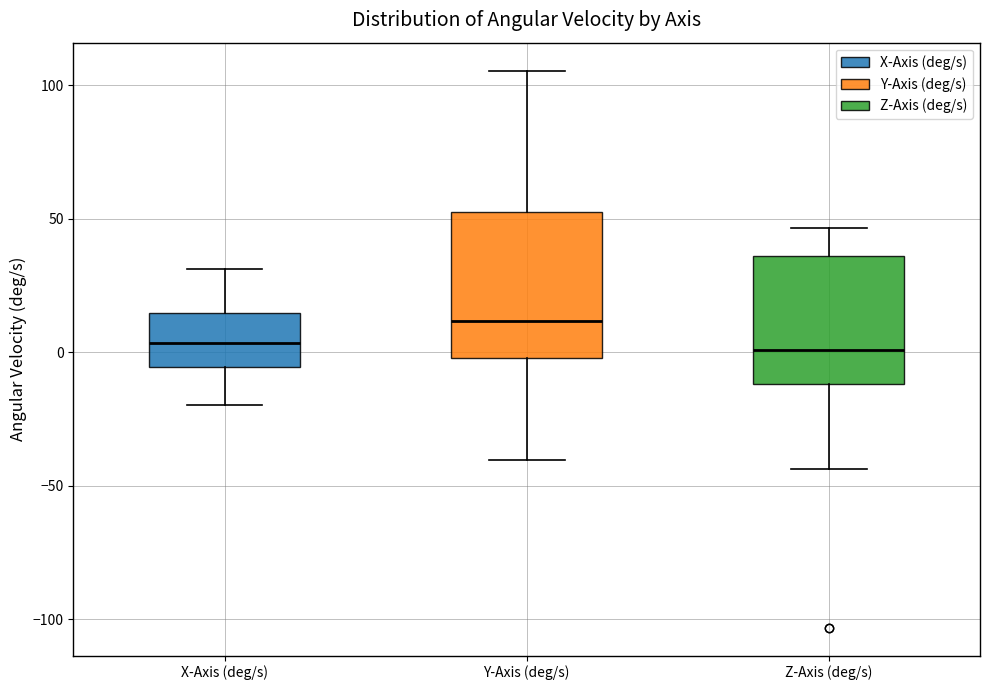

Reading left to right, read every box against the y-axis: the position of its median line, the range the box covers, and the ends of its whiskers. The values are not printed on the chart, so give them approximately, as read against the axis.

X-Axis (deg/s): median 5, box -5 to 15, whiskers -20 to 30
Y-Axis (deg/s): median 10, box 0 to 50, whiskers -40 to 105
Z-Axis (deg/s): median 0, box -10 to 35, whiskers -45 to 45